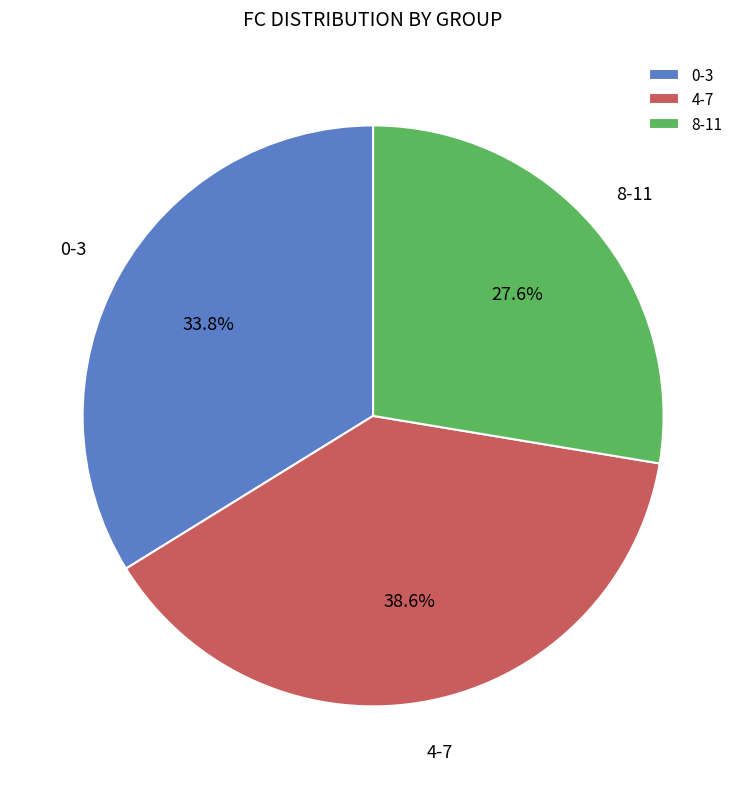

How many slices are in this pie chart?

3